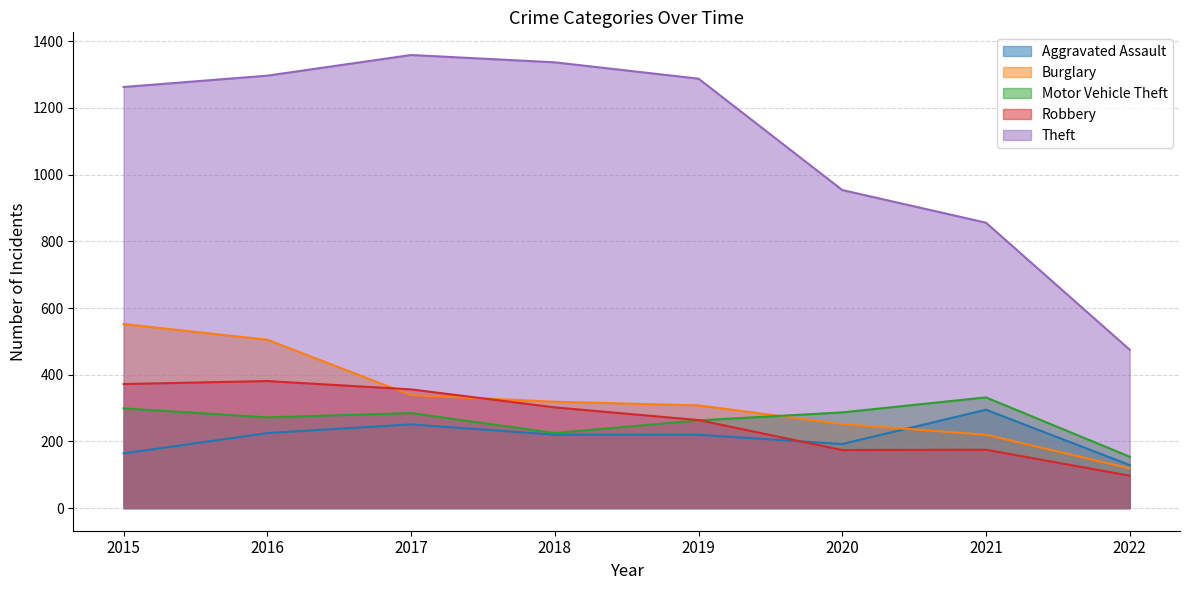

What is the total value across all series at 2020?

1859